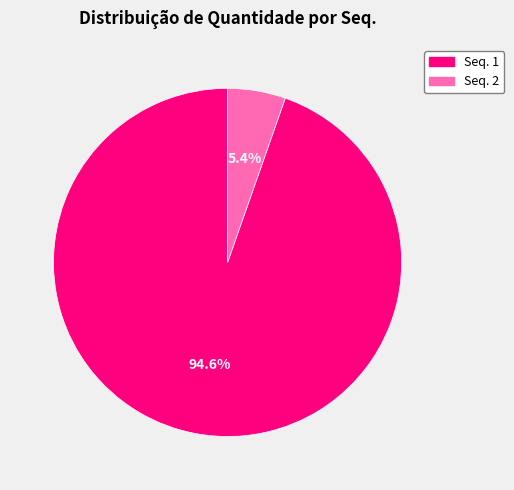

Is there a majority slice in this chart?

Yes